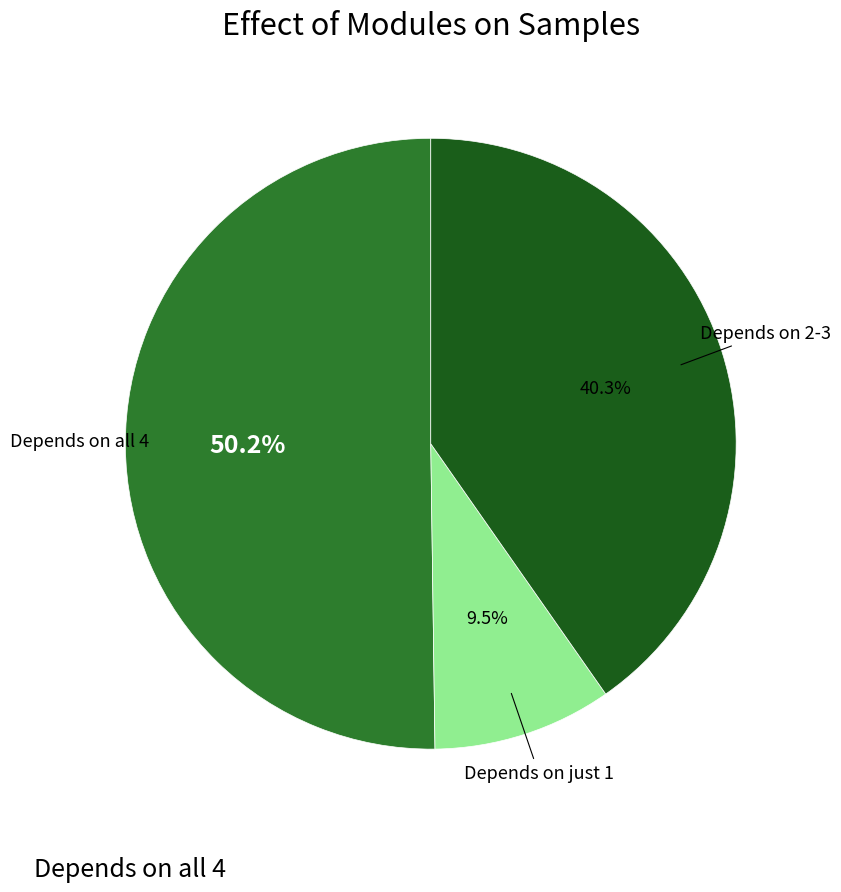

Is there any slice that represents more than half of the pie?

Yes